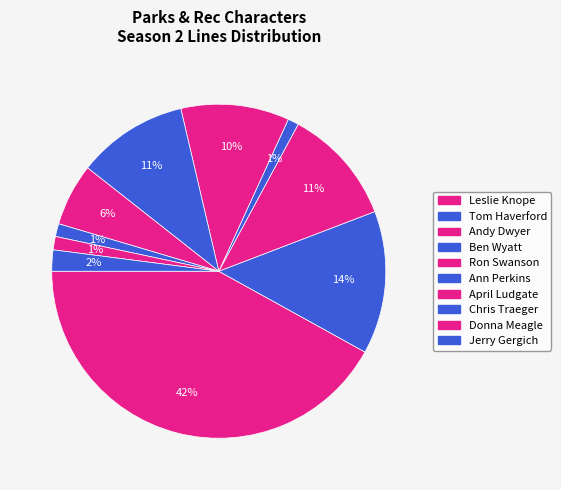

How many segments does this pie chart have?

10